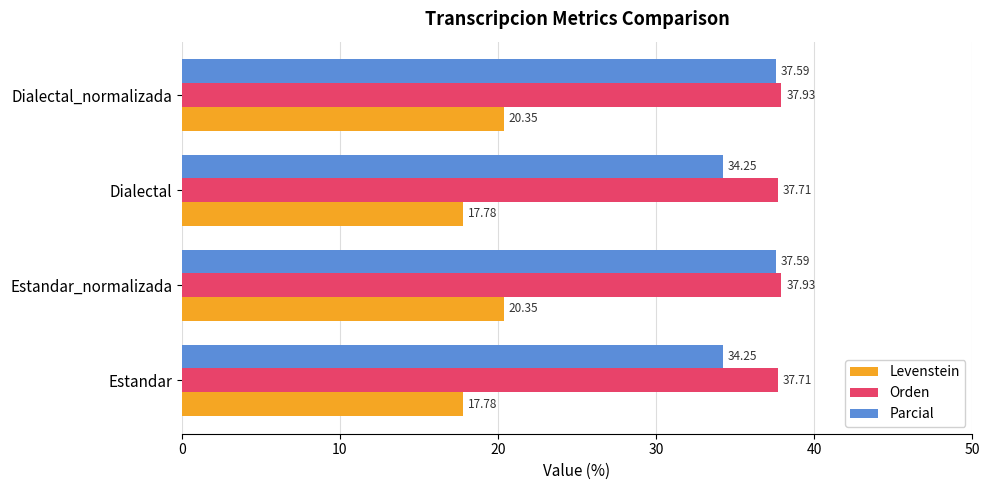

What is the difference between the second highest and second lowest values in the Parcial series?

3.3